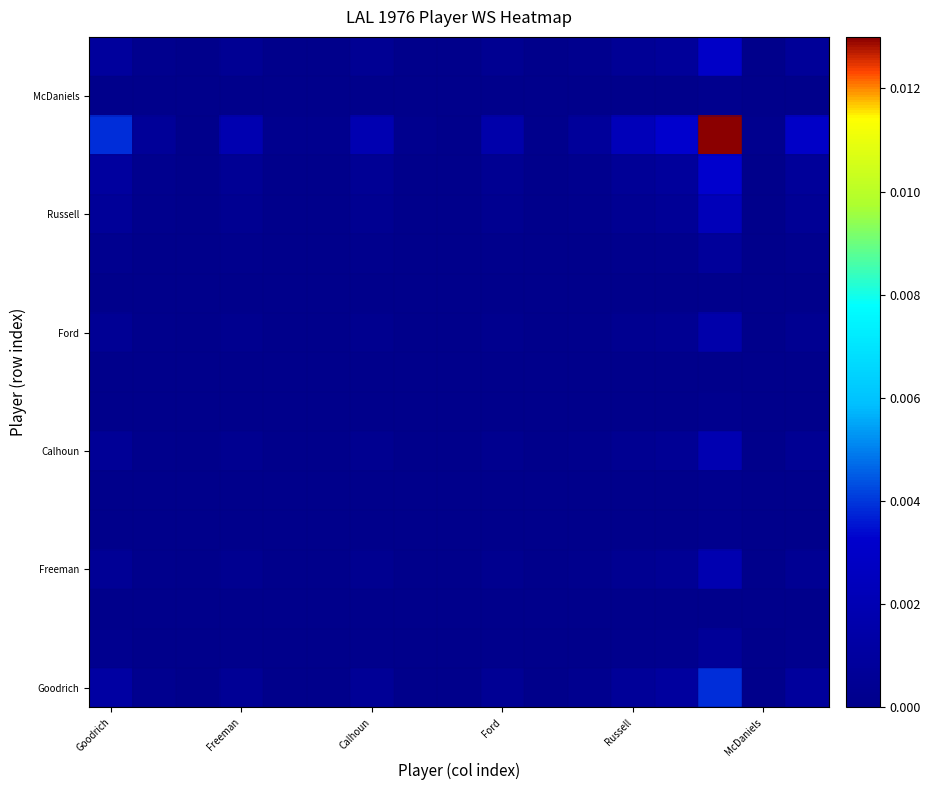

At how many categories does at least one series exceed 0?

15